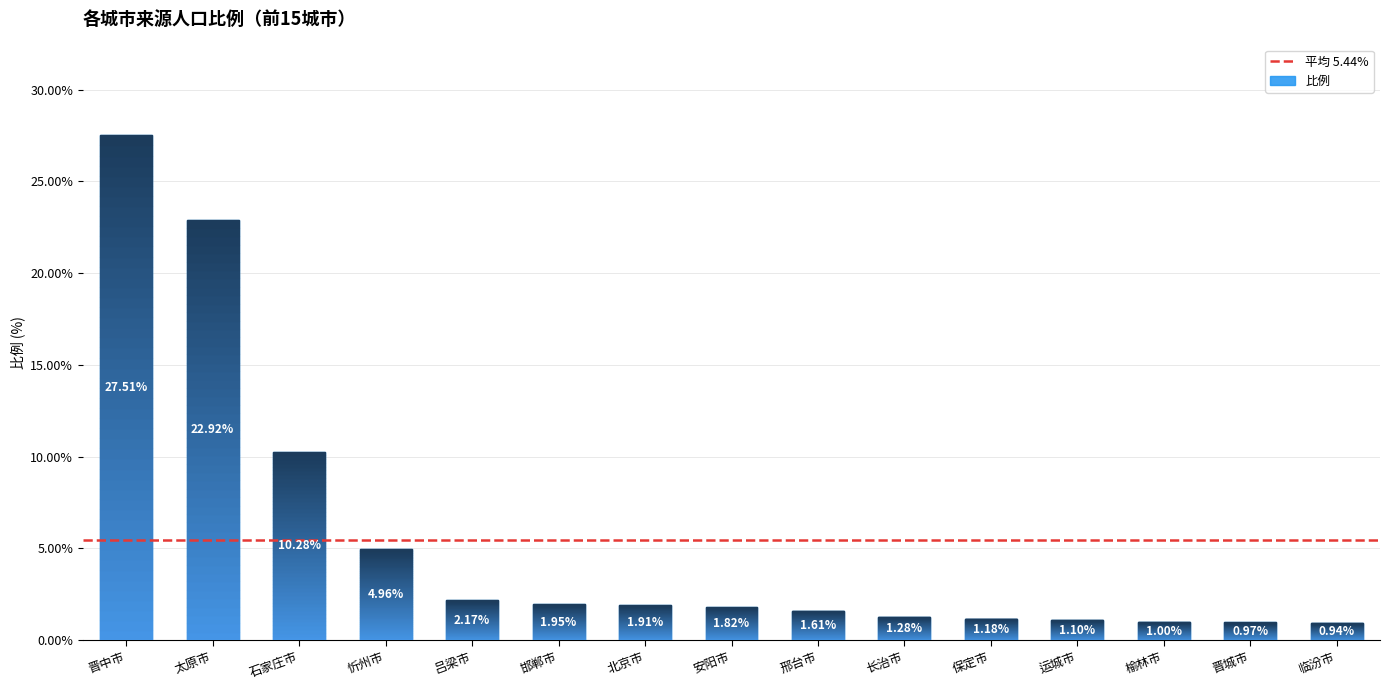

Does the chart contain stacked bars?

No